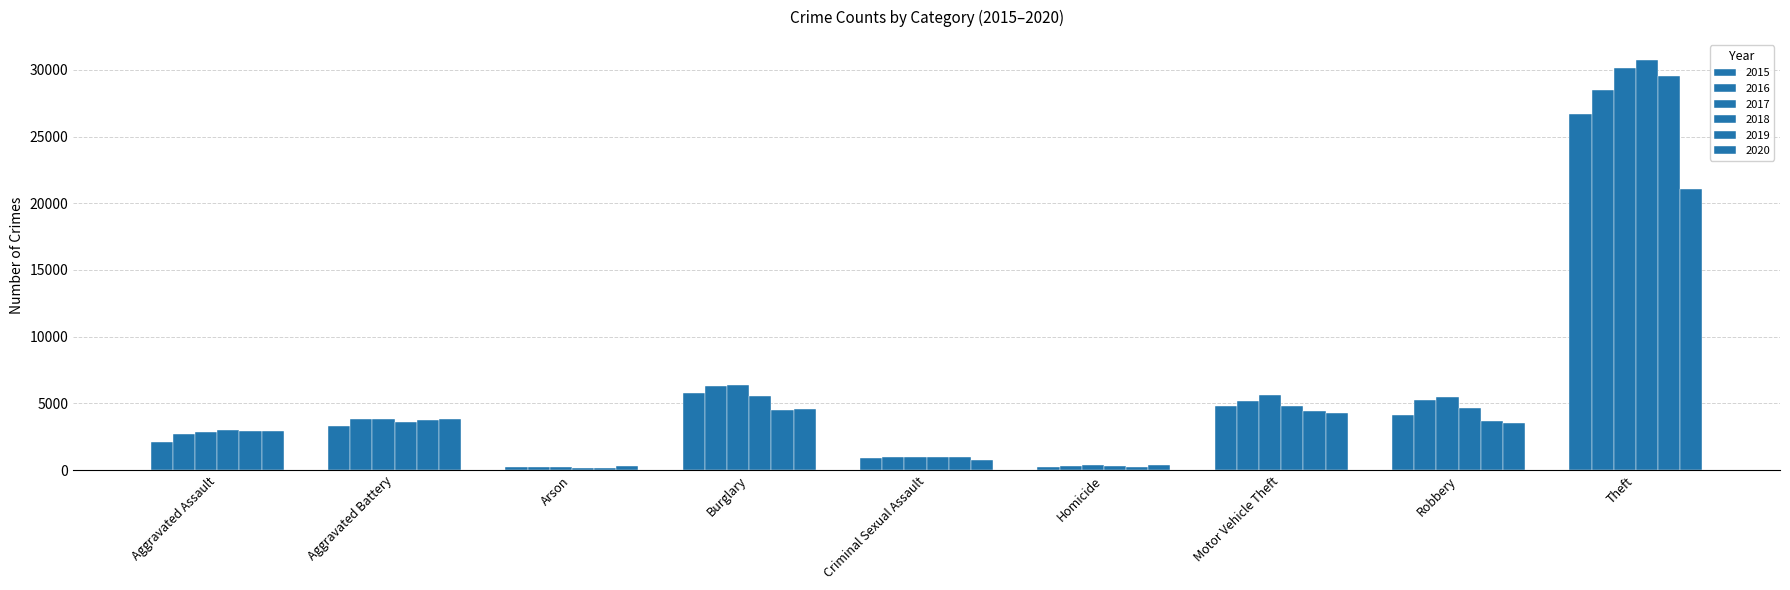

What is the difference between the 2017 values at Aggravated Battery and Motor Vehicle Theft?

1767